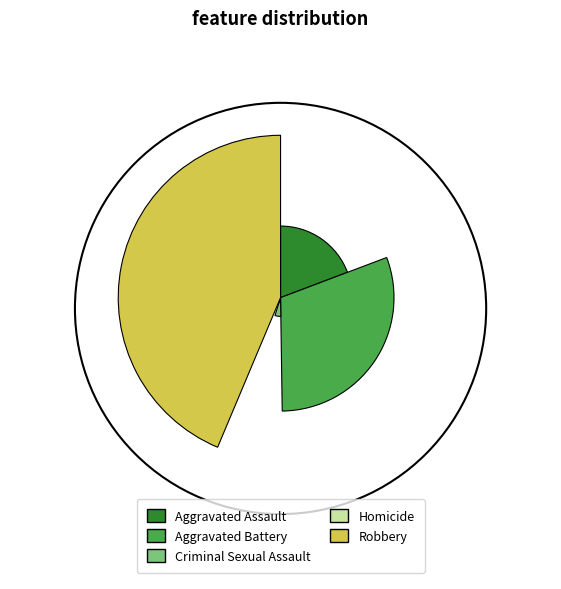

To the nearest percent, what percentage of the pie is Aggravated Assault?

19%